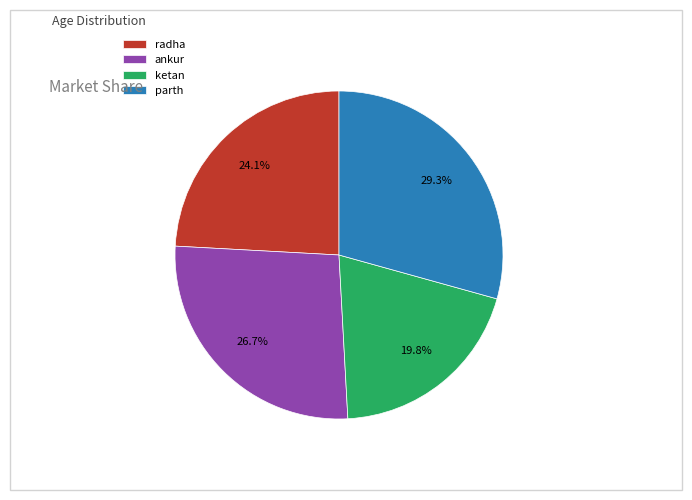

Does radha account for over 50% of the chart?

No